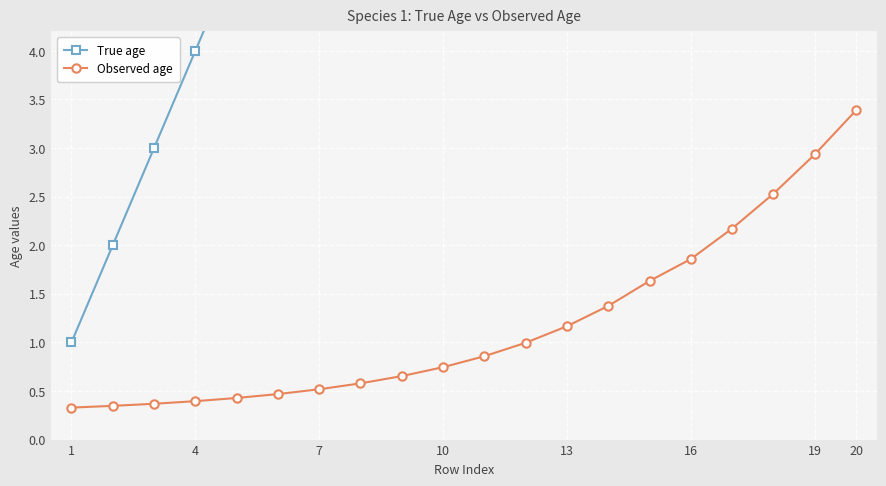

What is the highest value of the Observed age series?

3.4